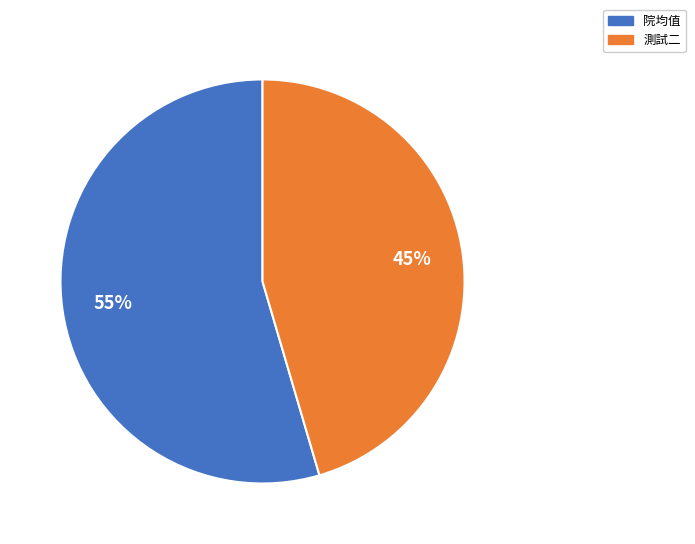

To the nearest percent, what percentage of the pie is 院均值?

55%